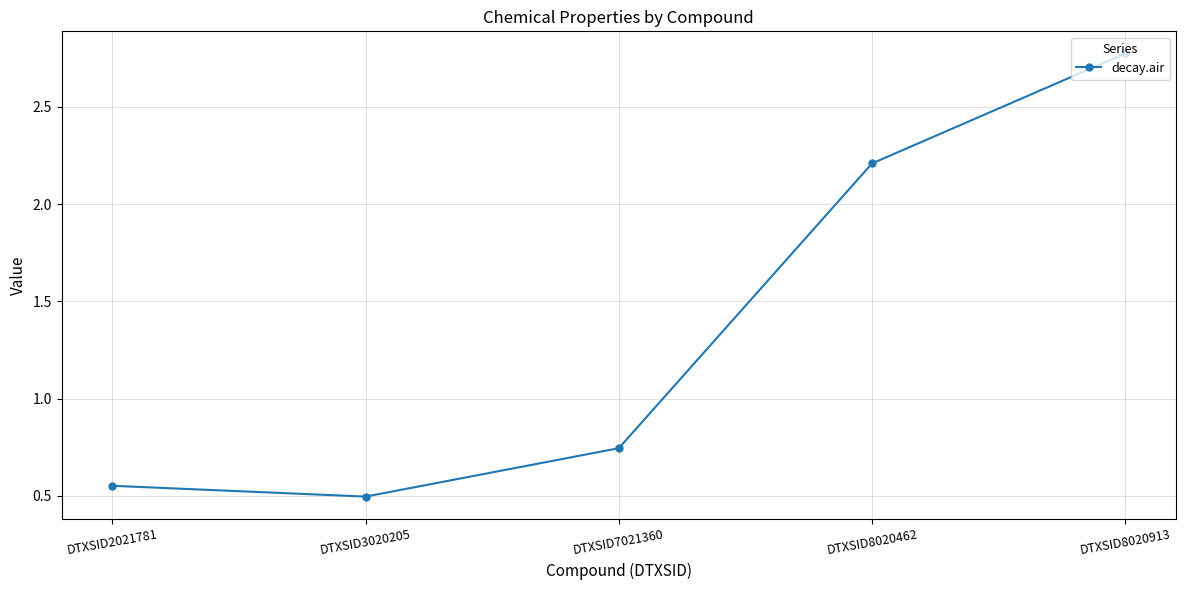

How many lines are shown in the chart?

1